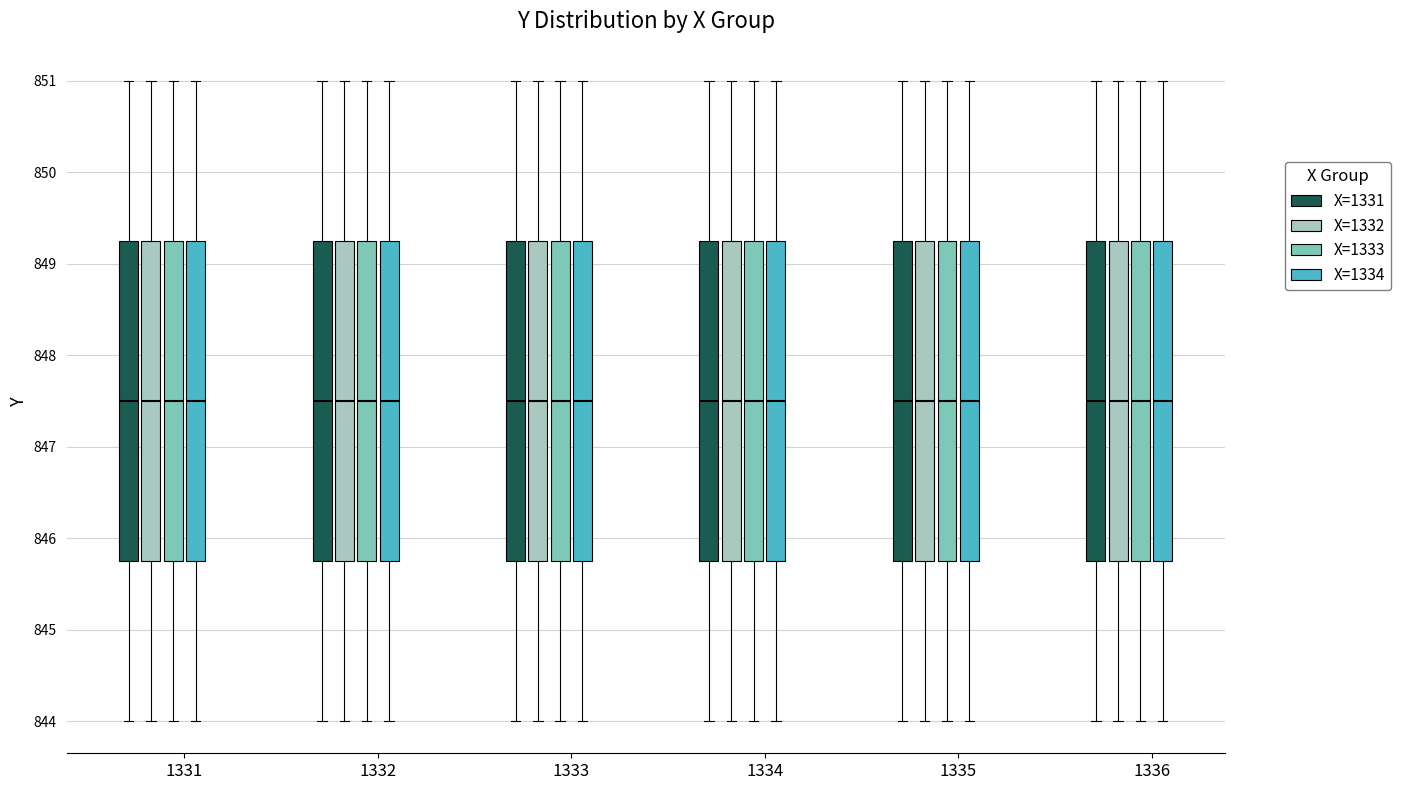

Reading left to right, read every box against the y-axis: the position of its median line, the range the box covers, and the ends of its whiskers. The values are not printed on the chart, so give them approximately, as read against the axis.

1331 (X=1331): median 847.5, box 845.8 to 849.3, whiskers 844.0 to 851.0
1331 (X=1332): median 847.5, box 845.8 to 849.3, whiskers 844.0 to 851.0
1331 (X=1333): median 847.5, box 845.8 to 849.3, whiskers 844.0 to 851.0
1331 (X=1334): median 847.5, box 845.8 to 849.3, whiskers 844.0 to 851.0
1332 (X=1331): median 847.5, box 845.8 to 849.3, whiskers 844.0 to 851.0
1332 (X=1332): median 847.5, box 845.8 to 849.3, whiskers 844.0 to 851.0
1332 (X=1333): median 847.5, box 845.8 to 849.3, whiskers 844.0 to 851.0
1332 (X=1334): median 847.5, box 845.8 to 849.3, whiskers 844.0 to 851.0
1333 (X=1331): median 847.5, box 845.8 to 849.3, whiskers 844.0 to 851.0
1333 (X=1332): median 847.5, box 845.8 to 849.3, whiskers 844.0 to 851.0
1333 (X=1333): median 847.5, box 845.8 to 849.3, whiskers 844.0 to 851.0
1333 (X=1334): median 847.5, box 845.8 to 849.3, whiskers 844.0 to 851.0
1334 (X=1331): median 847.5, box 845.8 to 849.3, whiskers 844.0 to 851.0
1334 (X=1332): median 847.5, box 845.8 to 849.3, whiskers 844.0 to 851.0
1334 (X=1333): median 847.5, box 845.8 to 849.3, whiskers 844.0 to 851.0
1334 (X=1334): median 847.5, box 845.8 to 849.3, whiskers 844.0 to 851.0
1335 (X=1331): median 847.5, box 845.8 to 849.3, whiskers 844.0 to 851.0
1335 (X=1332): median 847.5, box 845.8 to 849.3, whiskers 844.0 to 851.0
1335 (X=1333): median 847.5, box 845.8 to 849.3, whiskers 844.0 to 851.0
1335 (X=1334): median 847.5, box 845.8 to 849.3, whiskers 844.0 to 851.0
1336 (X=1331): median 847.5, box 845.8 to 849.3, whiskers 844.0 to 851.0
1336 (X=1332): median 847.5, box 845.8 to 849.3, whiskers 844.0 to 851.0
1336 (X=1333): median 847.5, box 845.8 to 849.3, whiskers 844.0 to 851.0
1336 (X=1334): median 847.5, box 845.8 to 849.3, whiskers 844.0 to 851.0